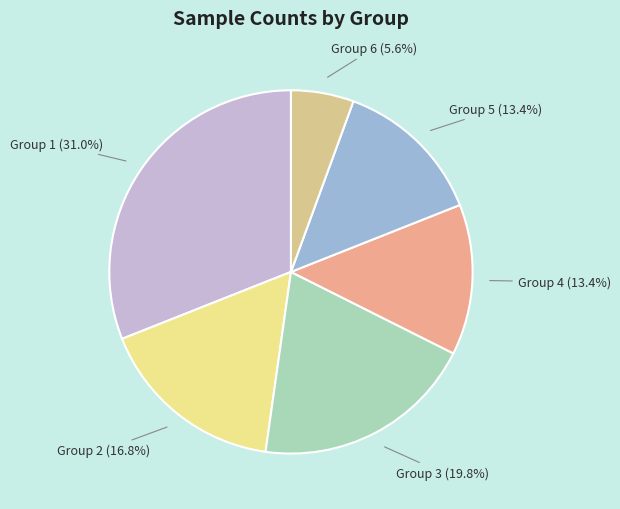

Is there a majority slice in this chart?

No